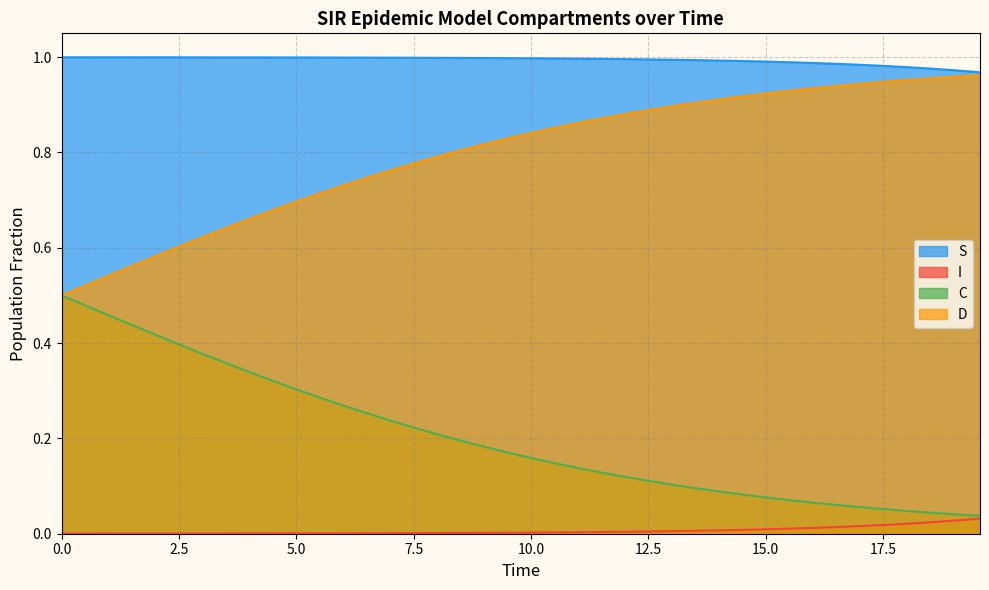

True or false: C and S cross at least once.

False